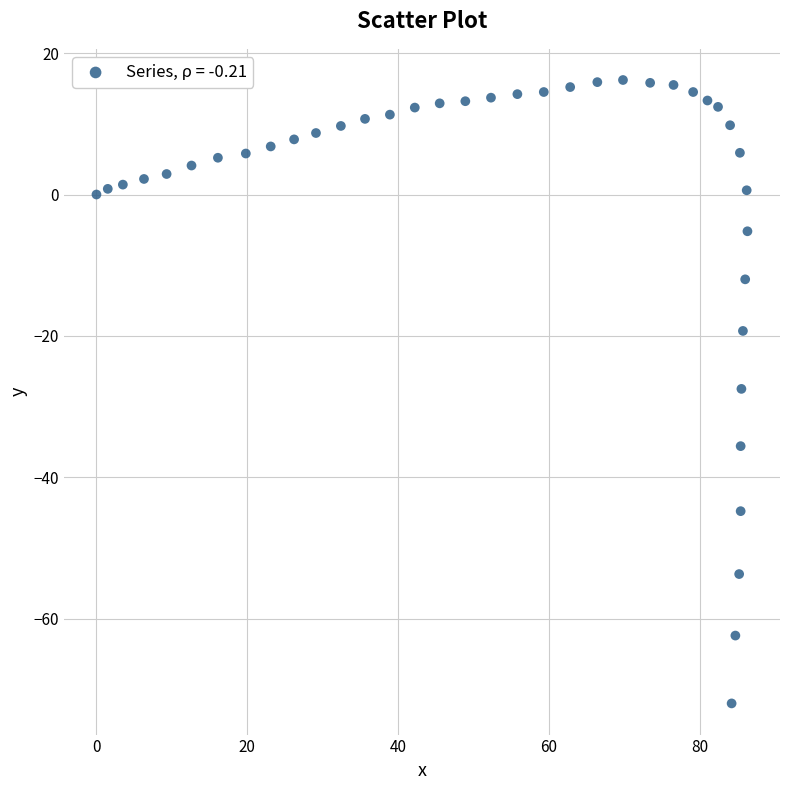

What is the range of Y values (max minus min)?

88.2